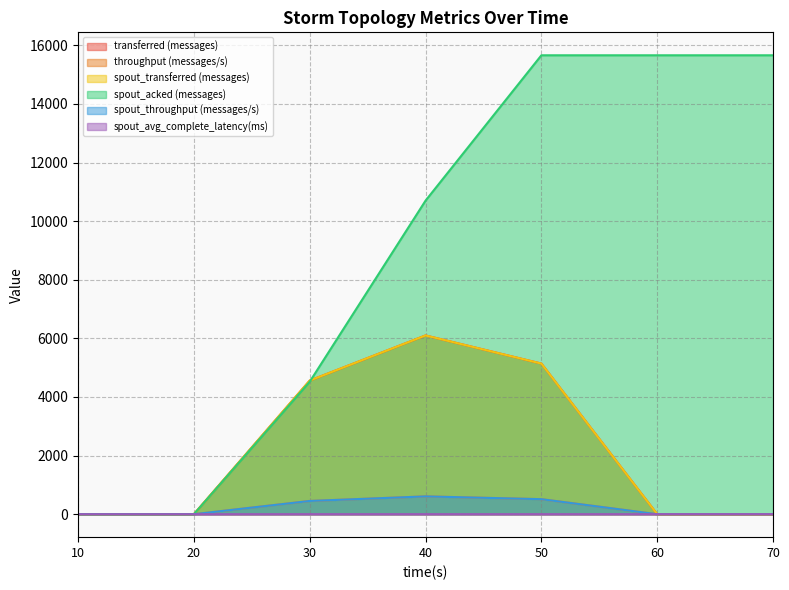

Reading left to right, list all the values displayed in this chart.

transferred (messages): 0.0	0.0	4560.0	6100.0	5140.0	0.0	0.0
throughput (messages/s): 0.0	0.0	452.0	608.0	513.0	0.0	0.0
spout_transferred (messages): 0.0	0.0	4560.0	6100.0	5140.0	0.0	0.0
spout_acked (messages): 0.0	0.0	4520.0	10700.0	15660.0	15660.0	15660.0
spout_throughput (messages/s): 0.0	0.0	452.0	608.0	513.0	0.0	0.0
spout_avg_complete_latency(ms): 0.0	0.0	1.7	1.5	1.5	1.5	1.5